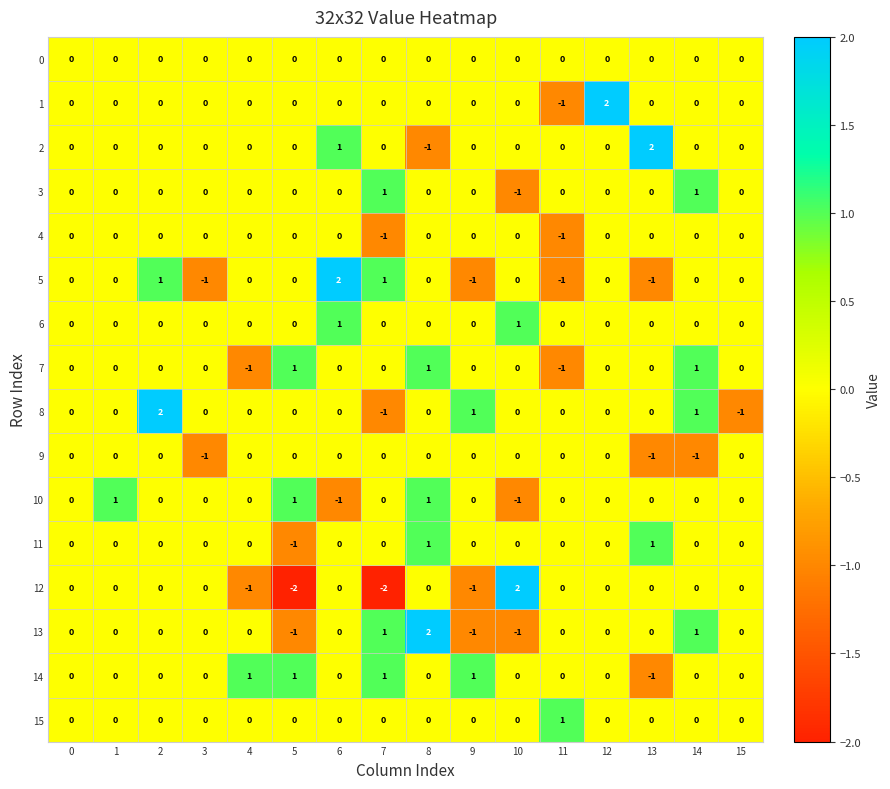

How many series are shown in this chart?

16